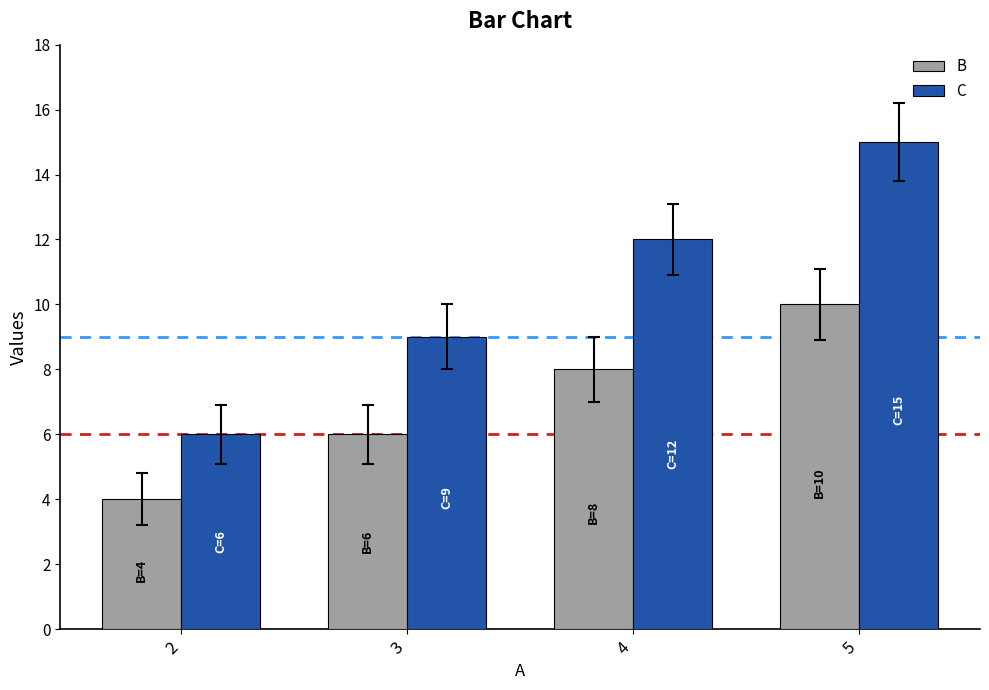

What are all the series names shown in the legend?

B, C